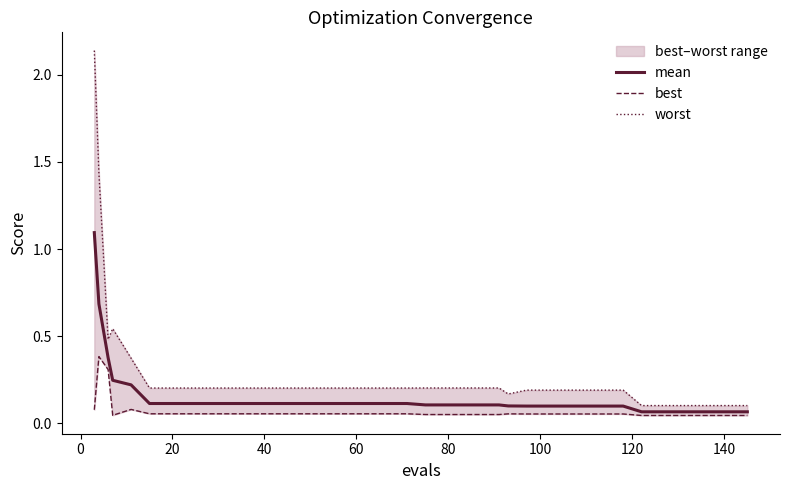

True or false: worst and best intersect in this chart.

False